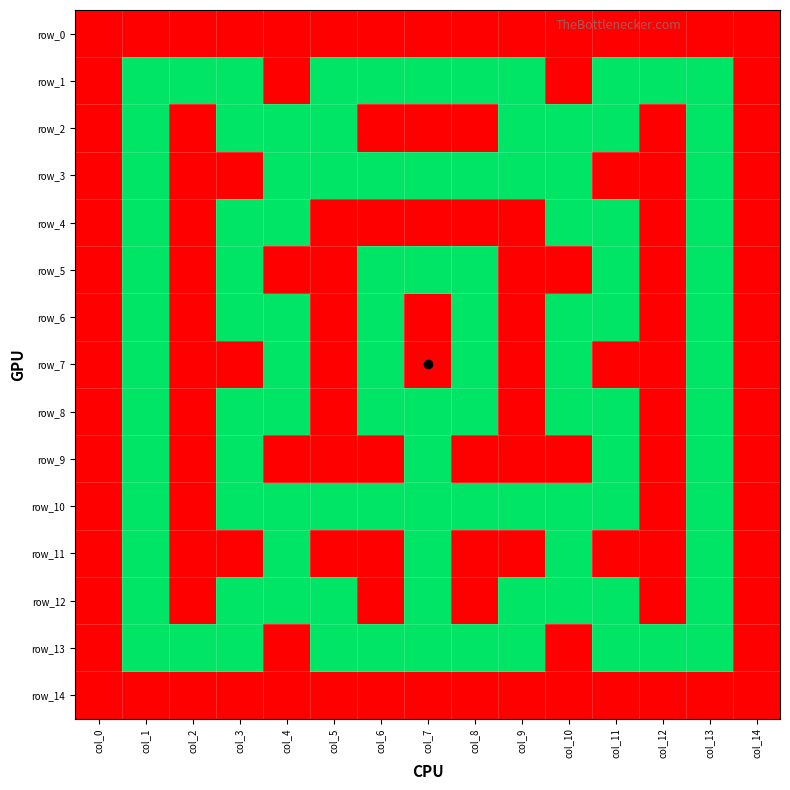

At which category is the sum across all series the highest?

col_0